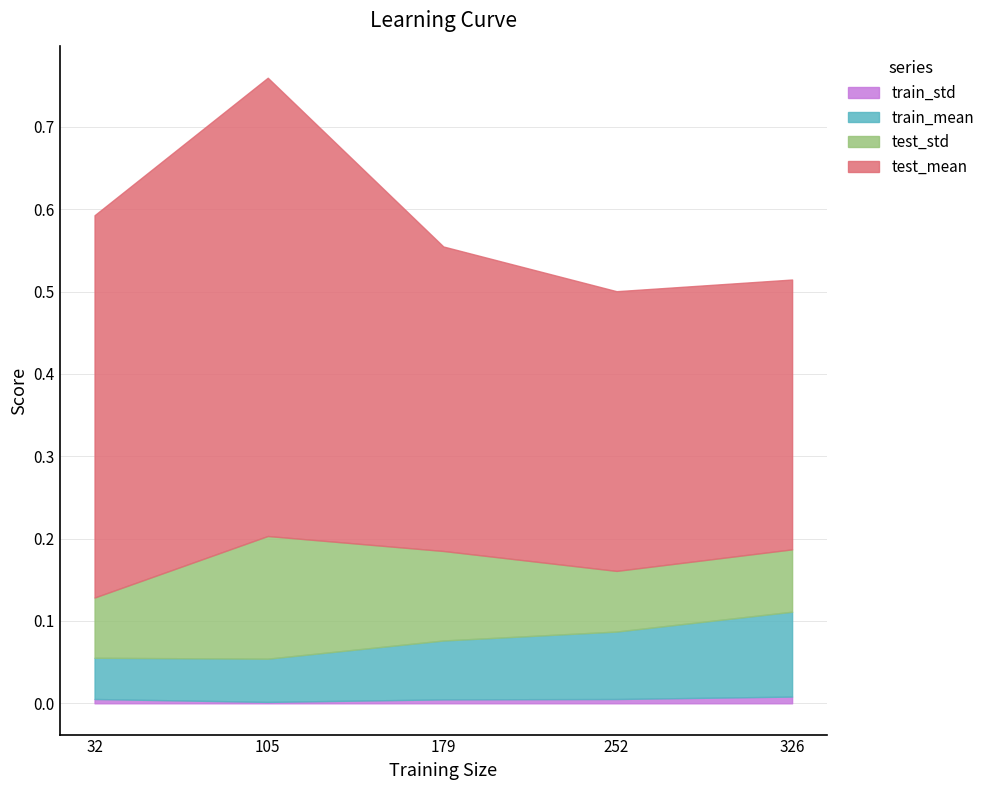

At which label does test_mean reach its minimum?

326